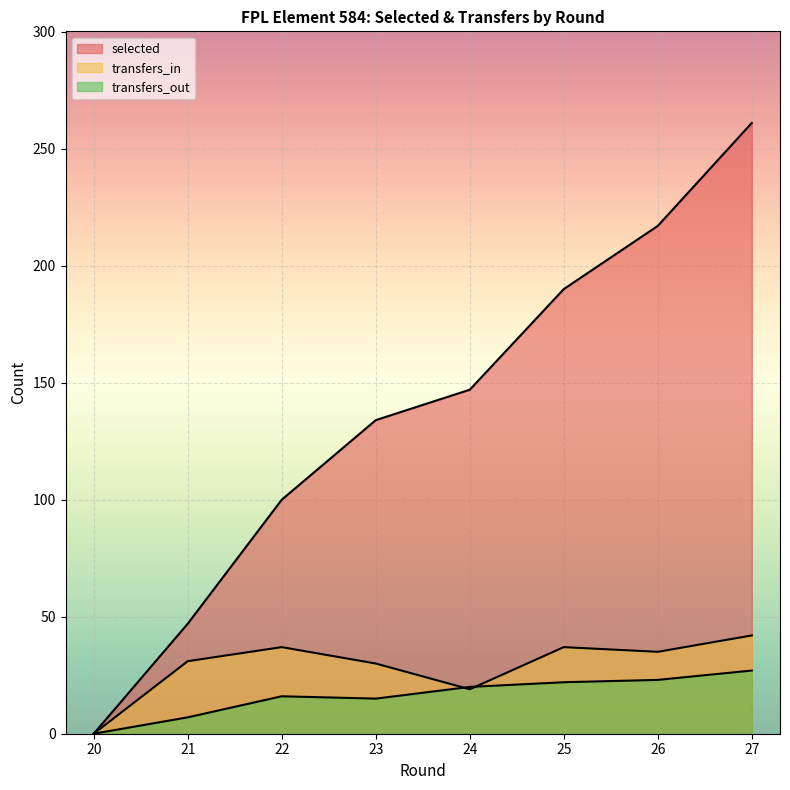

Which series ends up on top after the final intersection of transfers_in and transfers_out?

transfers_in